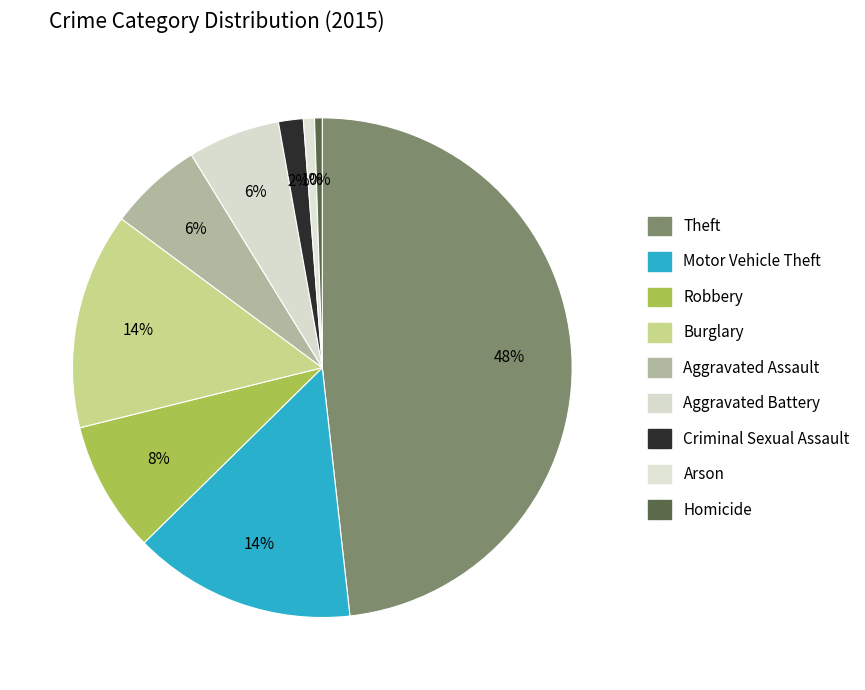

True or false: Aggravated Battery accounts for 6% of the total.

True